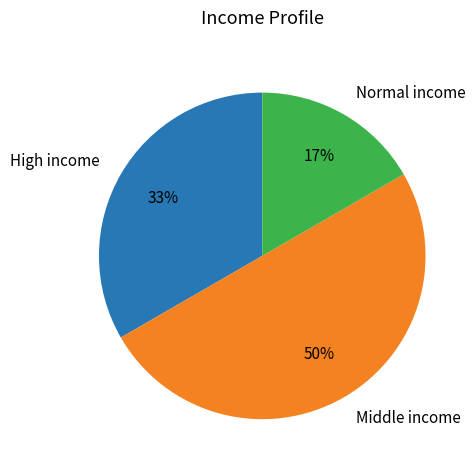

Approximately how many times larger is the value at Normal income compared to High income?

0.5